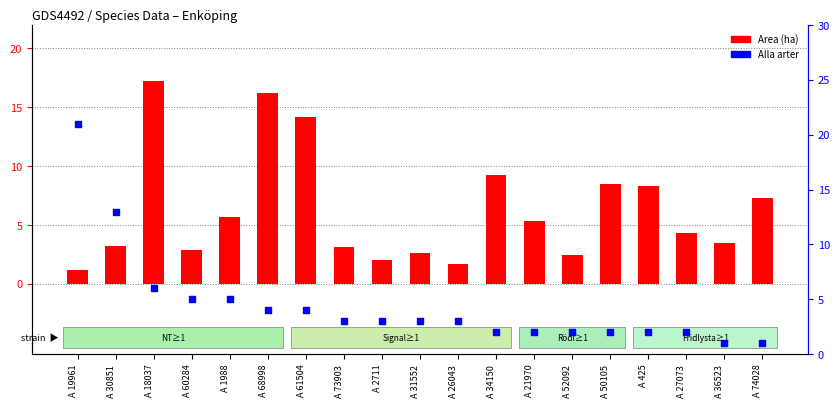

What are all the series names shown in the legend?

Area (ha), Alla arter